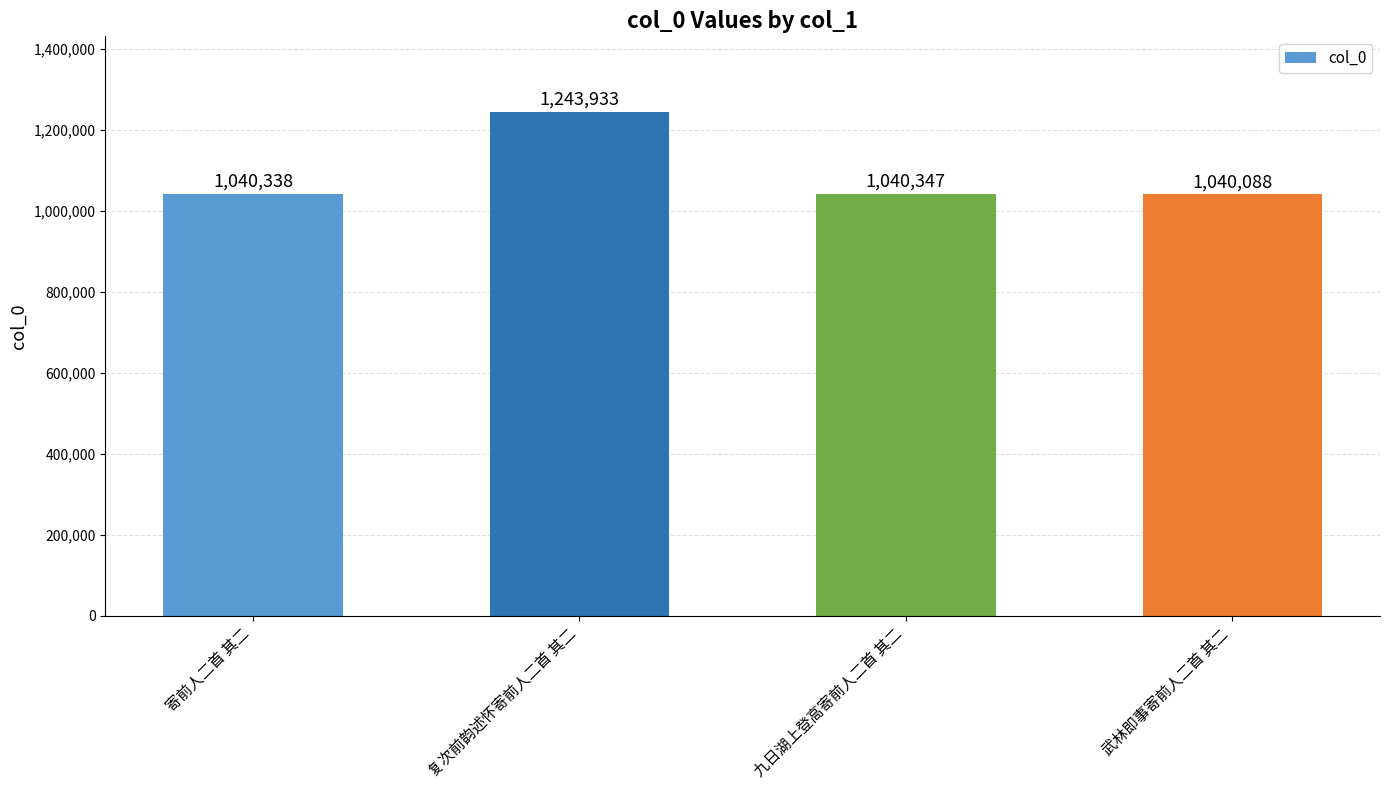

What is the ratio of the value at 九日湖上登高寄前人二首 其二 to the value at 复次前韵述怀寄前人二首 其二?

0.8